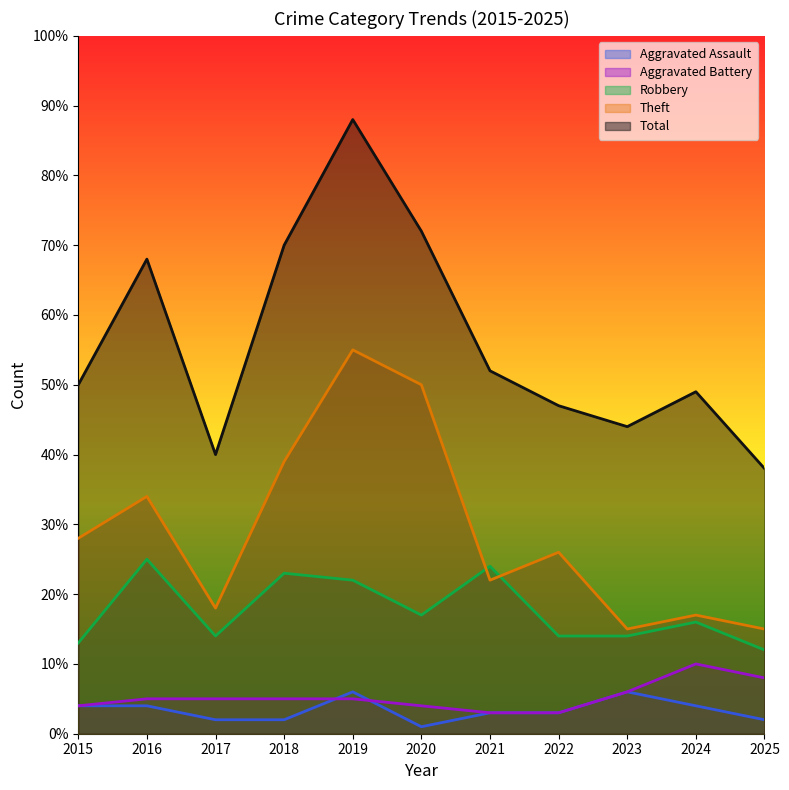

Reading left to right, extract all data points from this chart.

Aggravated Assault: 4	4	2	2	6	1	3	3	6	4	2
Aggravated Battery: 4	5	5	5	5	4	3	3	6	10	8
Robbery: 13	25	14	23	22	17	24	14	14	16	12
Theft: 28	34	18	39	55	50	22	26	15	17	15
Total: 50	68	40	70	88	72	52	47	44	49	38